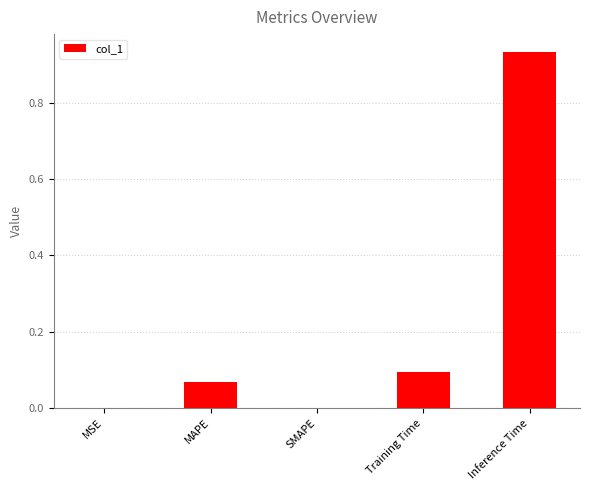

What is the change in value from MAPE to Inference Time?

+0.9